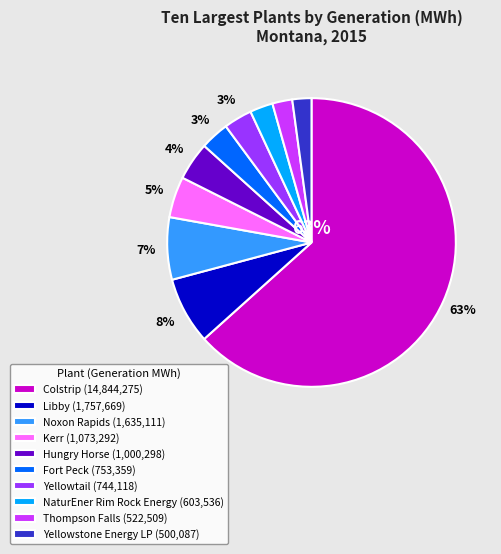

How many segments does this pie chart have?

10